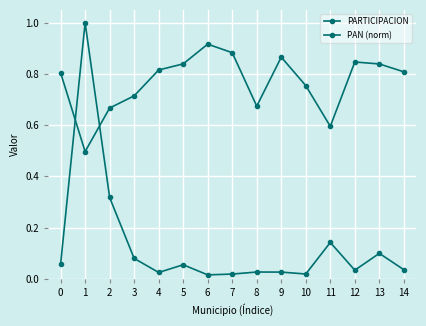

What is the greatest value displayed?

1.0